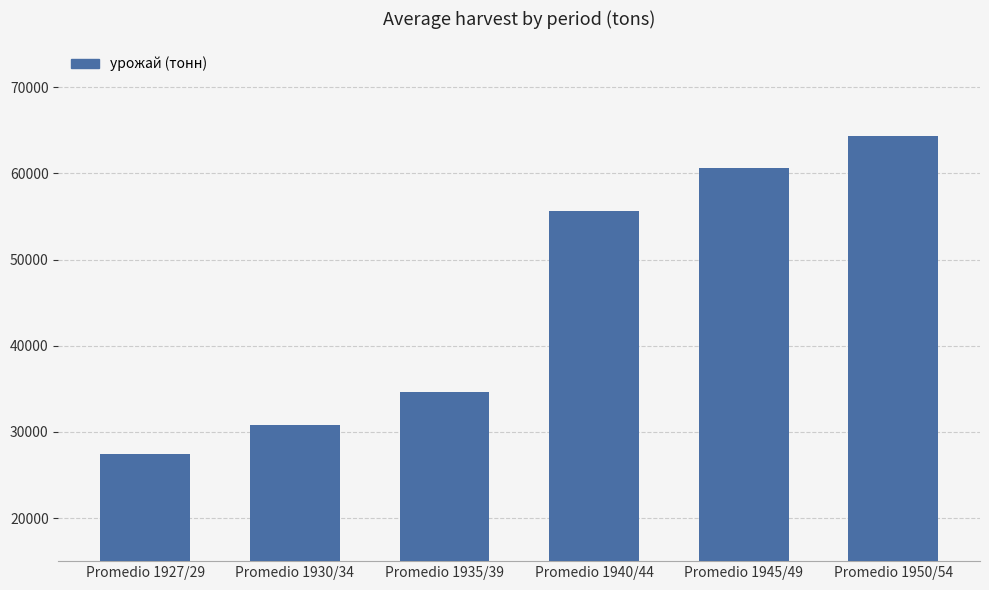

Count the number of categories in the chart.

6